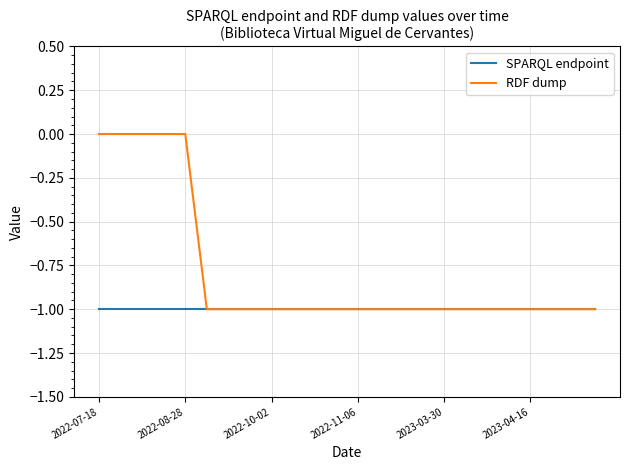

Reading right to left, list all the values displayed in this chart.

SPARQL endpoint: -1	-1	-1	-1	-1	-1	-1	-1	-1	-1	-1	-1	-1	-1	-1	-1	-1	-1	-1	-1	-1	-1	-1	-1
RDF dump: -1	-1	-1	-1	-1	-1	-1	-1	-1	-1	-1	-1	-1	-1	-1	-1	-1	-1	-1	0	0	0	0	0